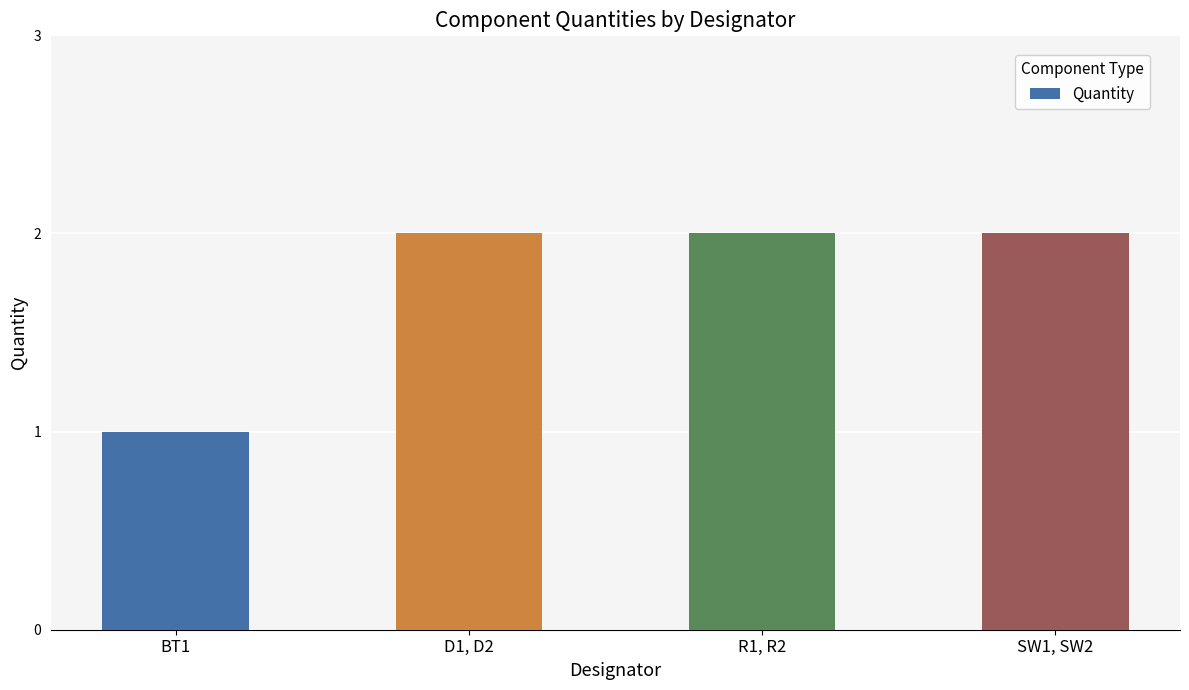

What is the ratio of the value at D1, D2 to the value at SW1, SW2?

1.0